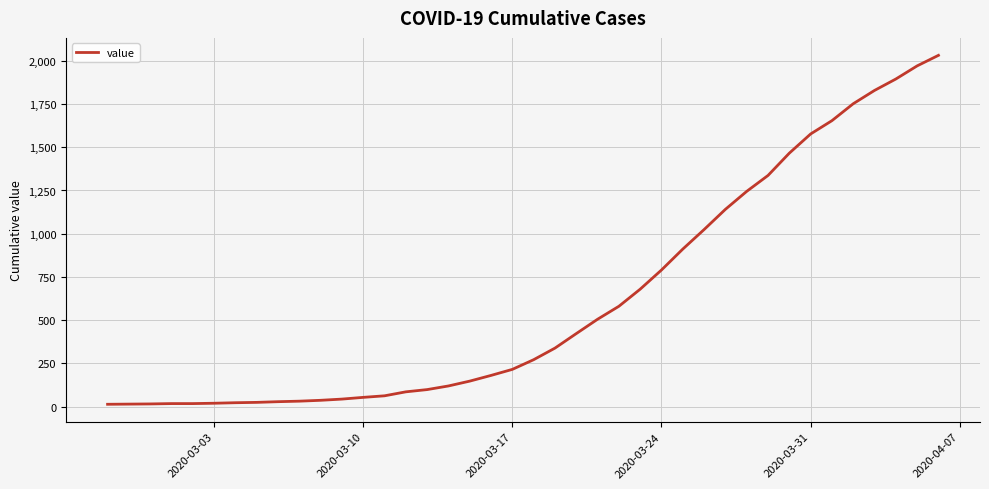

What is the greatest value displayed?

2032